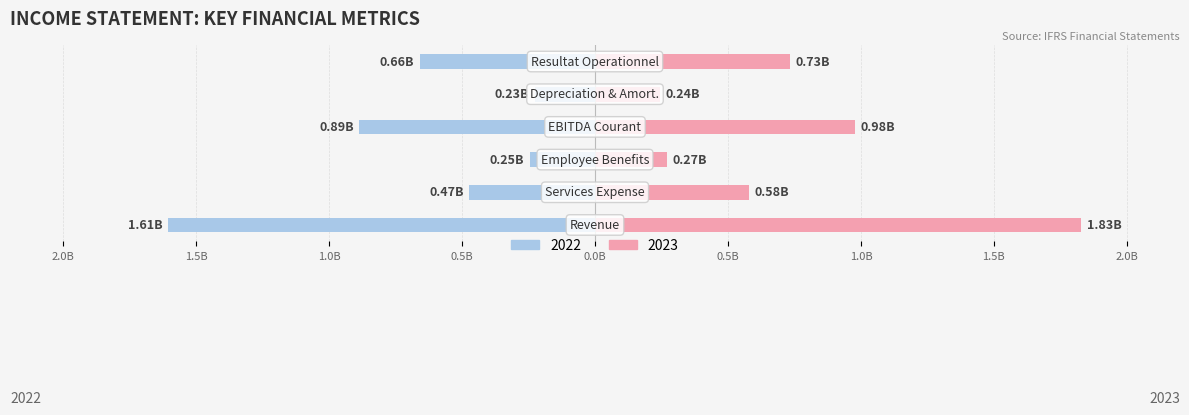

Reading left to right, transcribe all the data shown in this chart.

2023: 1.8	0.6	0.3	1.0	0.2	0.7
2022: -1.6	-0.5	-0.2	-0.9	-0.2	-0.7